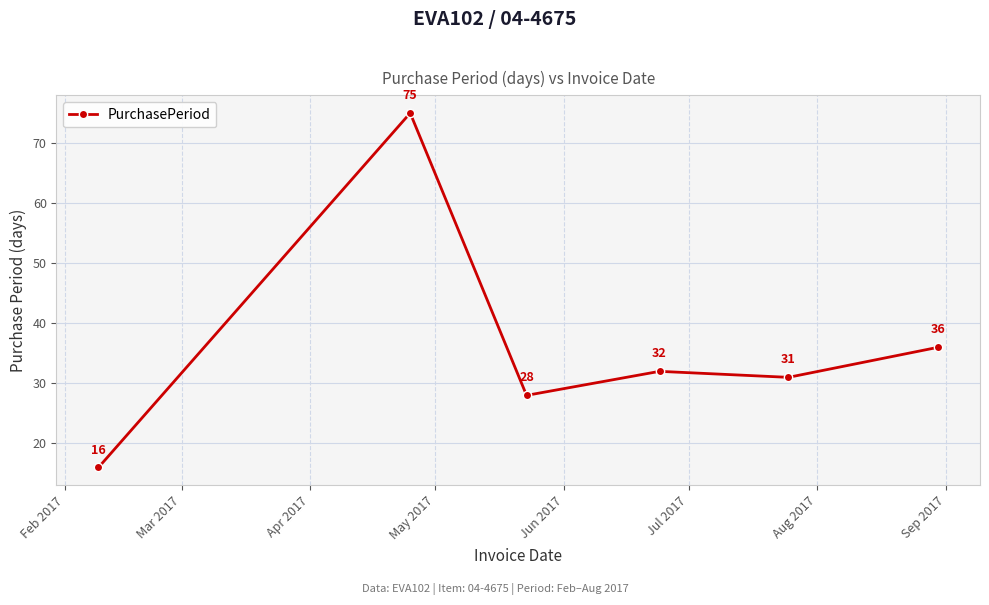

What is the maximum value shown in the chart?

75